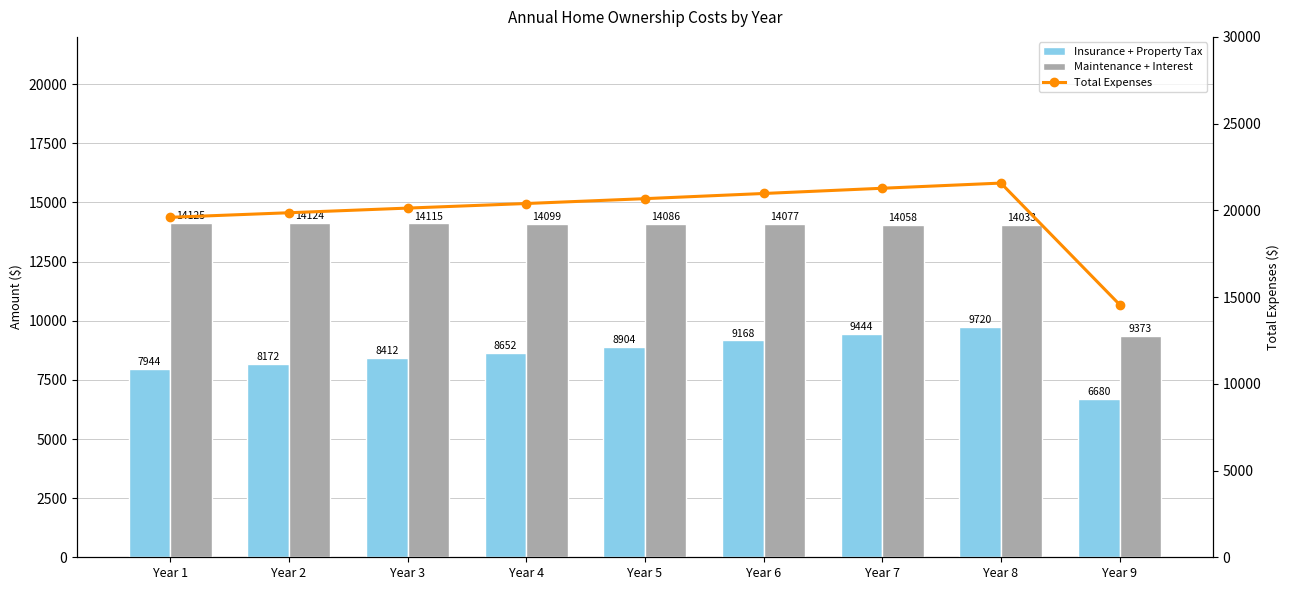

Are the bars grouped side by side (vs. stacked)?

Yes